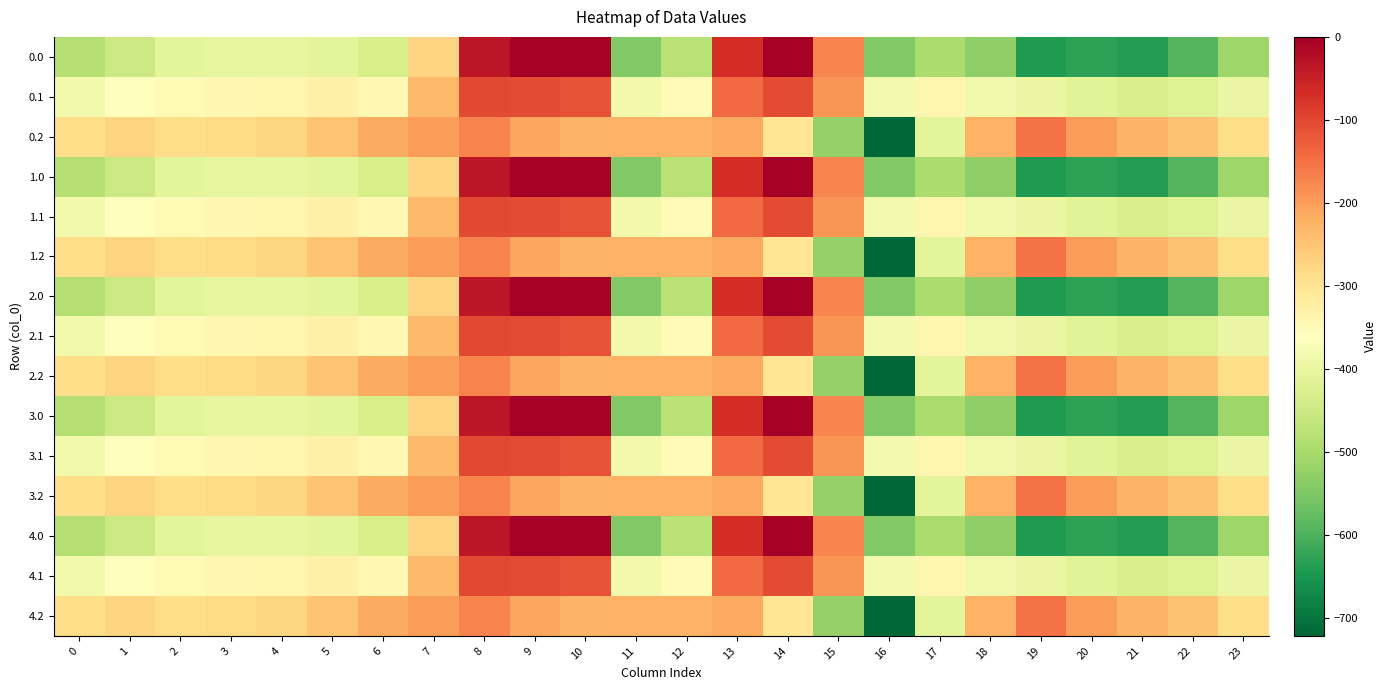

What is the total value across all series at 21?

-6485.6